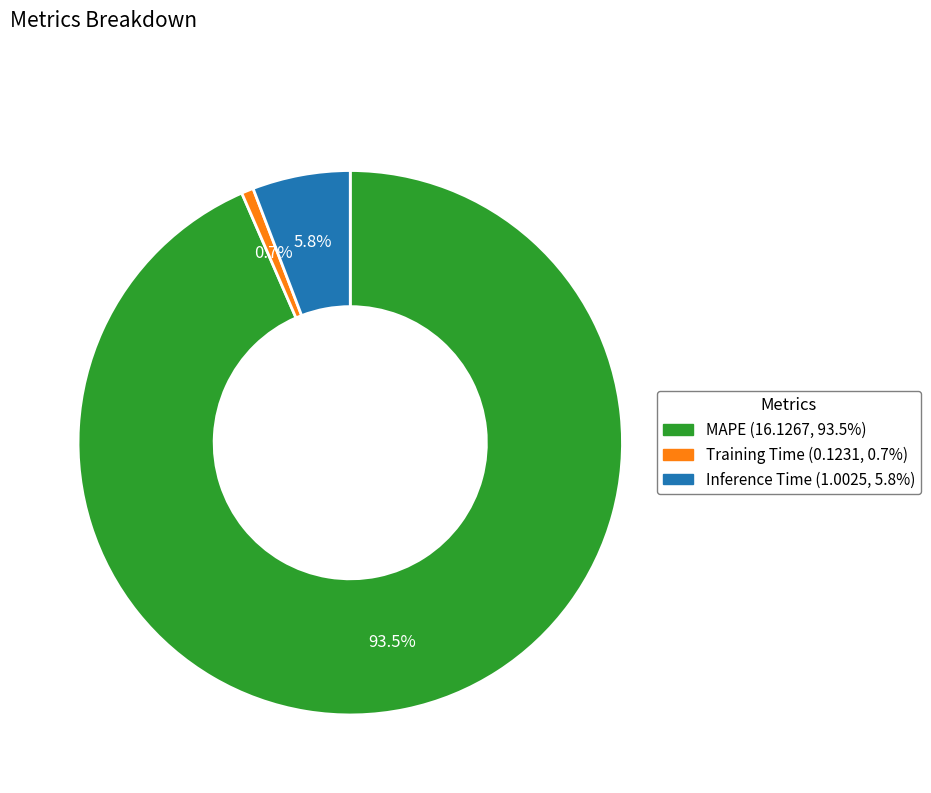

True or false: Inference Time accounts for 1% of the total.

False